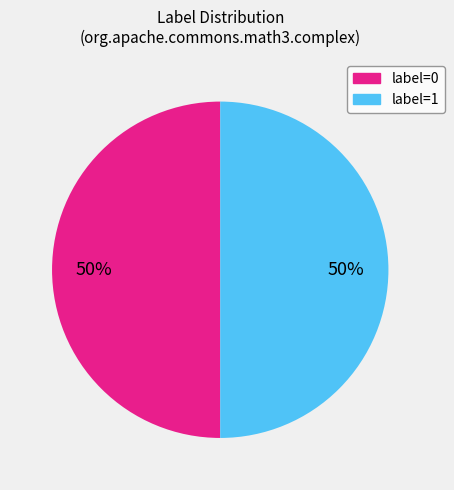

To the nearest percent, what is the difference between the largest and smallest slice percentages?

0%